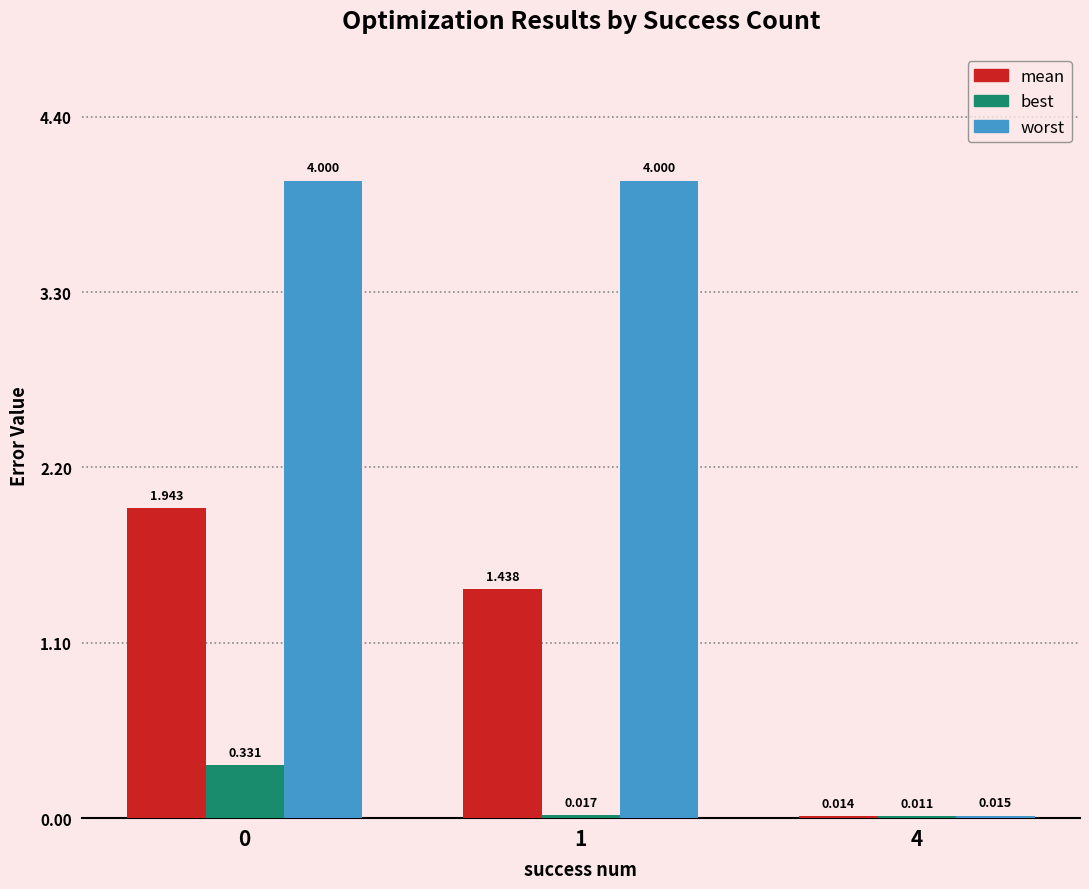

What is the maximum value shown in the chart?

4.0